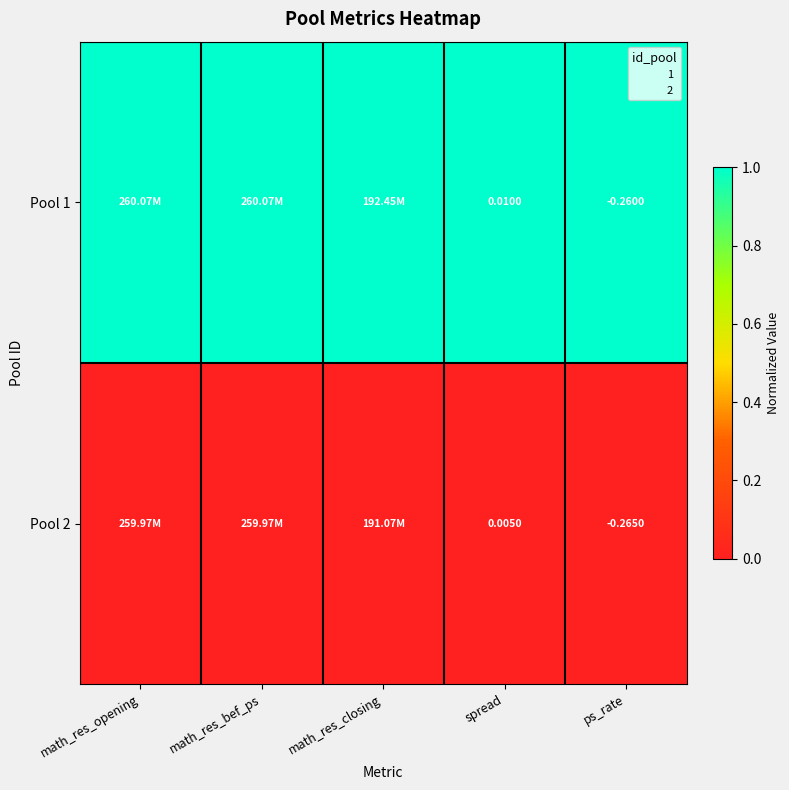

What is the total value across all series at ps_rate?

1